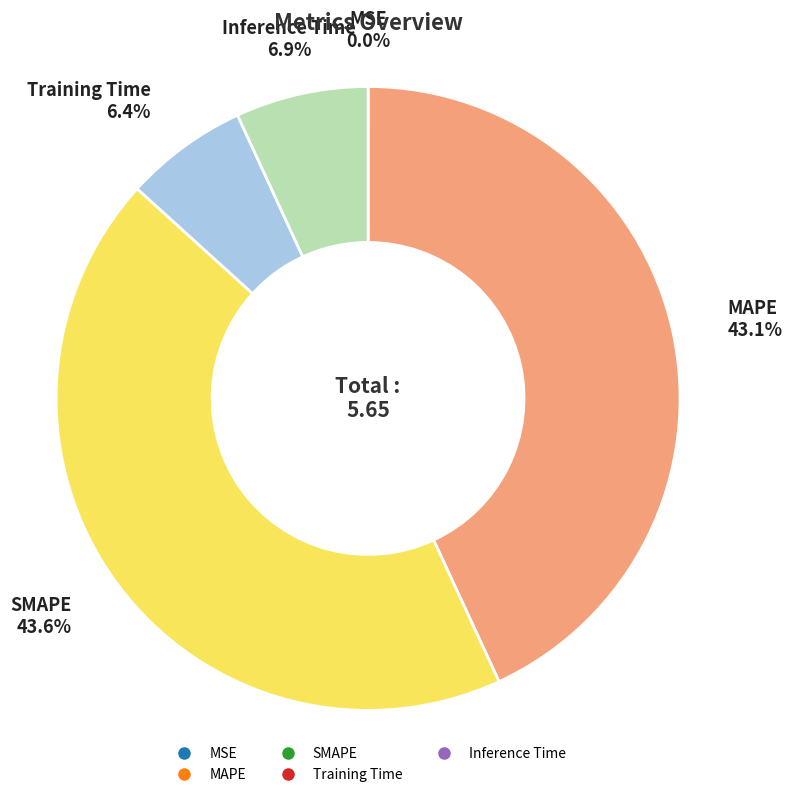

Does any single category account for the majority?

No